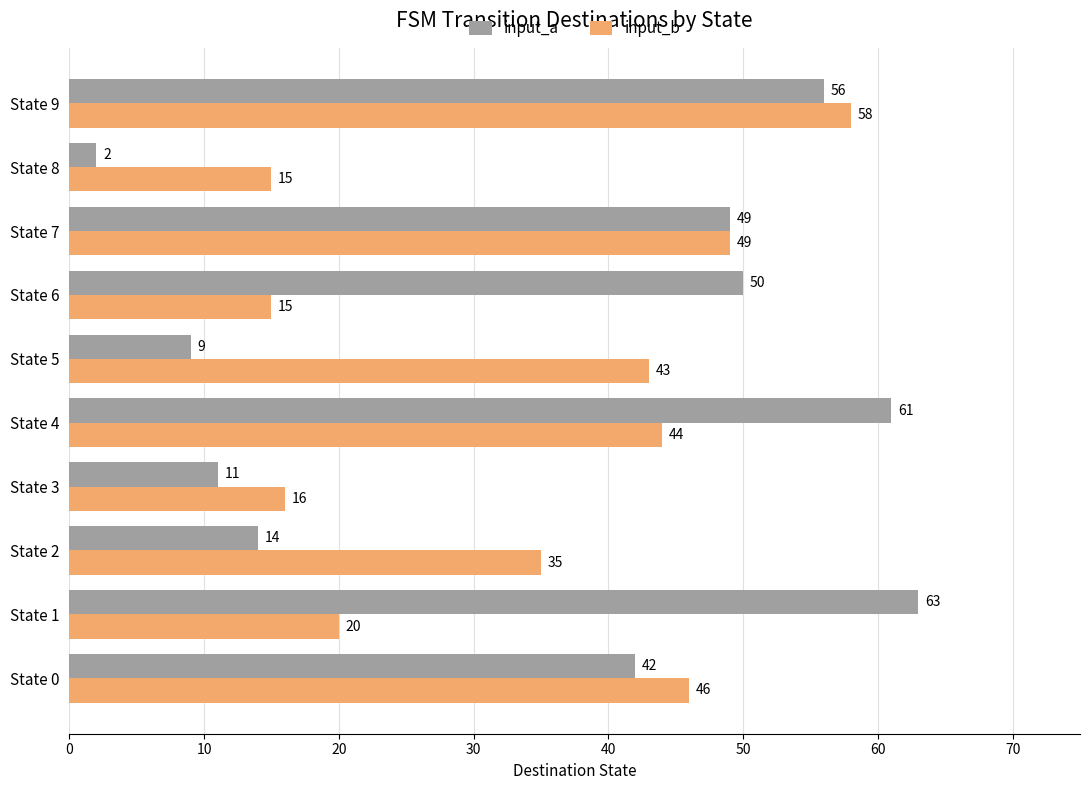

Which series has the largest range (max minus min)?

input_a